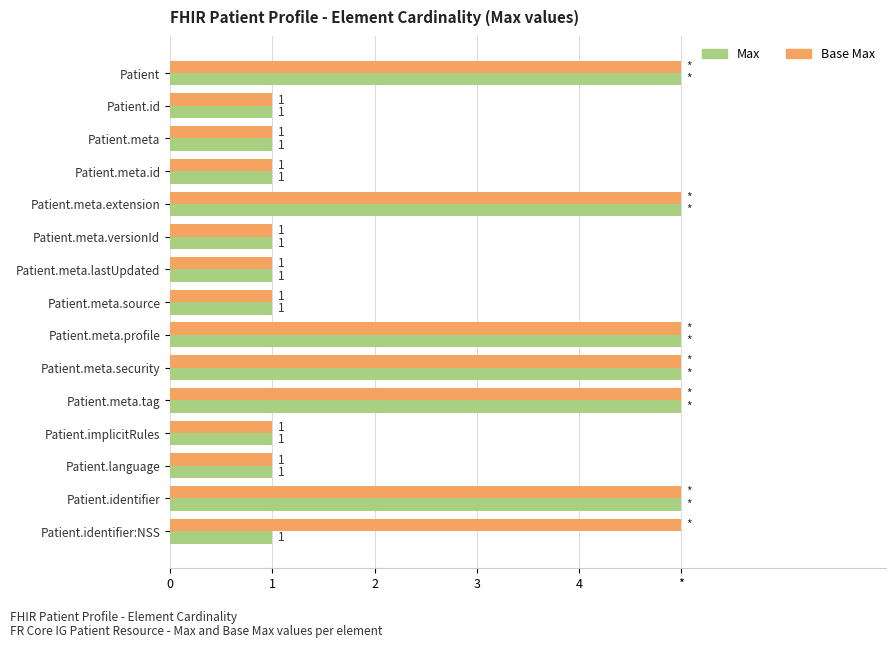

What are all the series names shown in the legend?

Max, Base Max